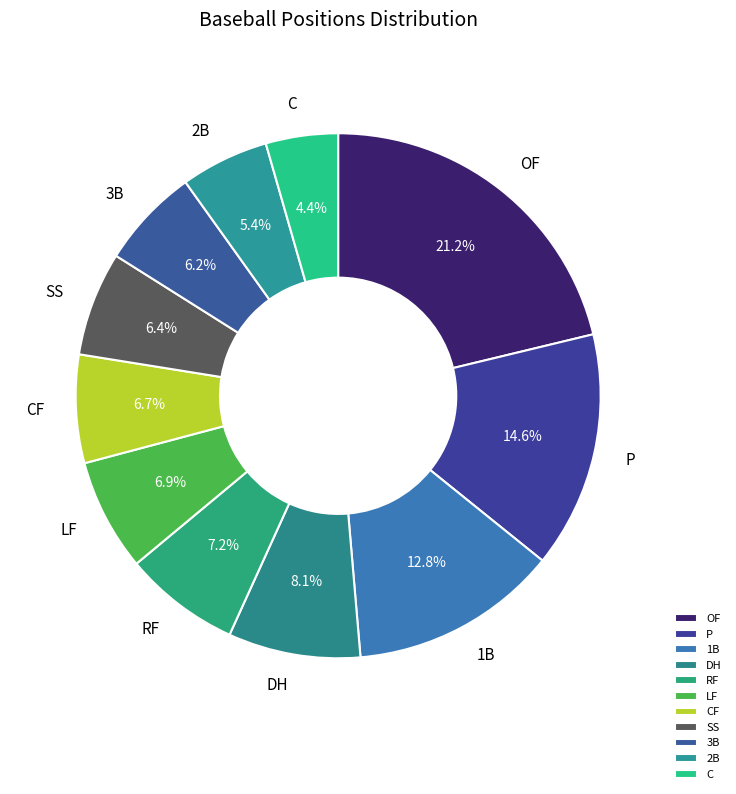

Is it true that SS is 6% of the pie?

True